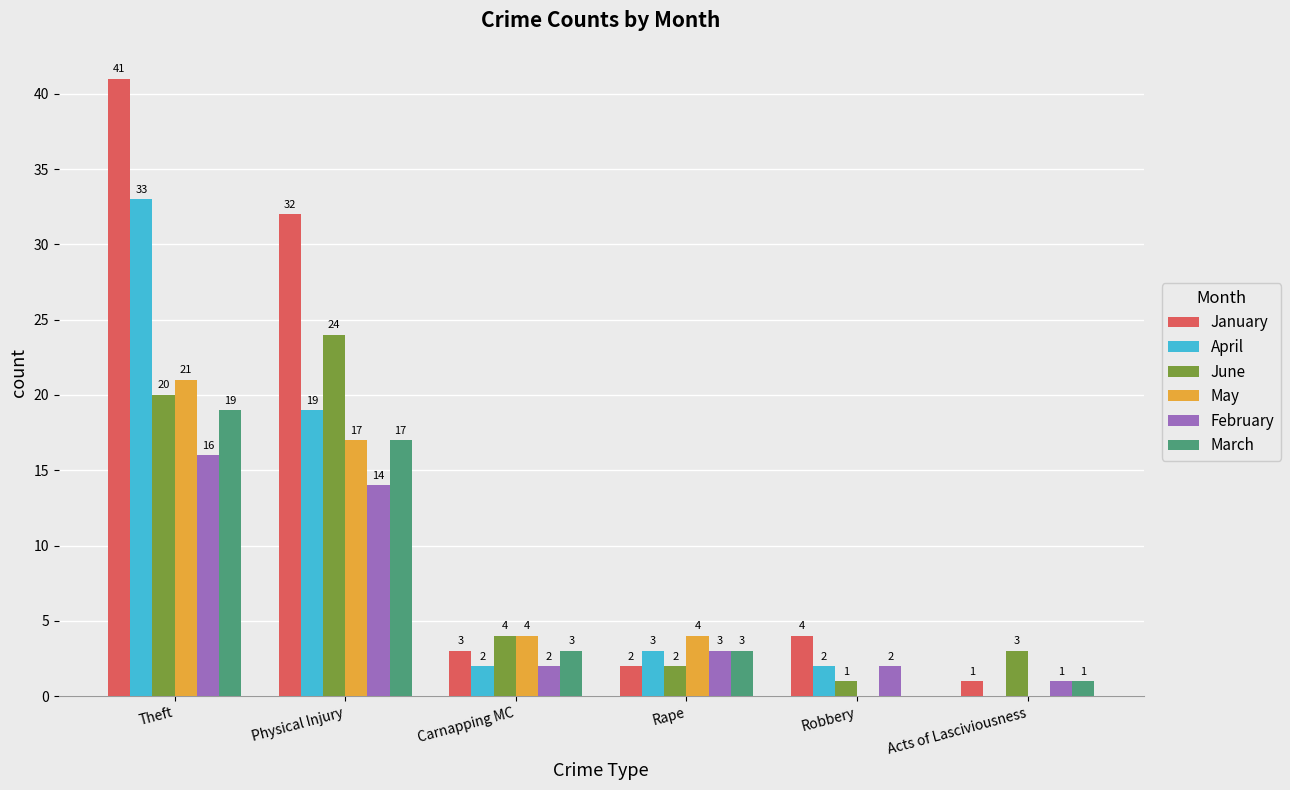

Is it true that May equals 6 at Carnapping MC?

False